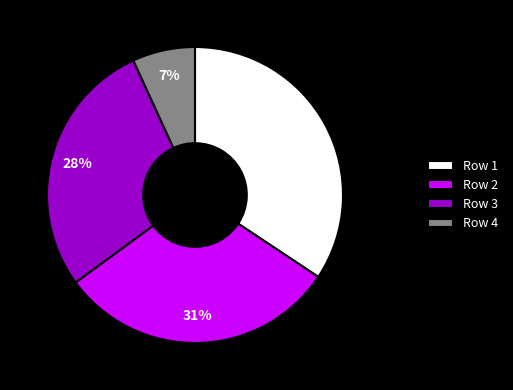

Is the sum of Row 4 and Row 2 greater than half?

No